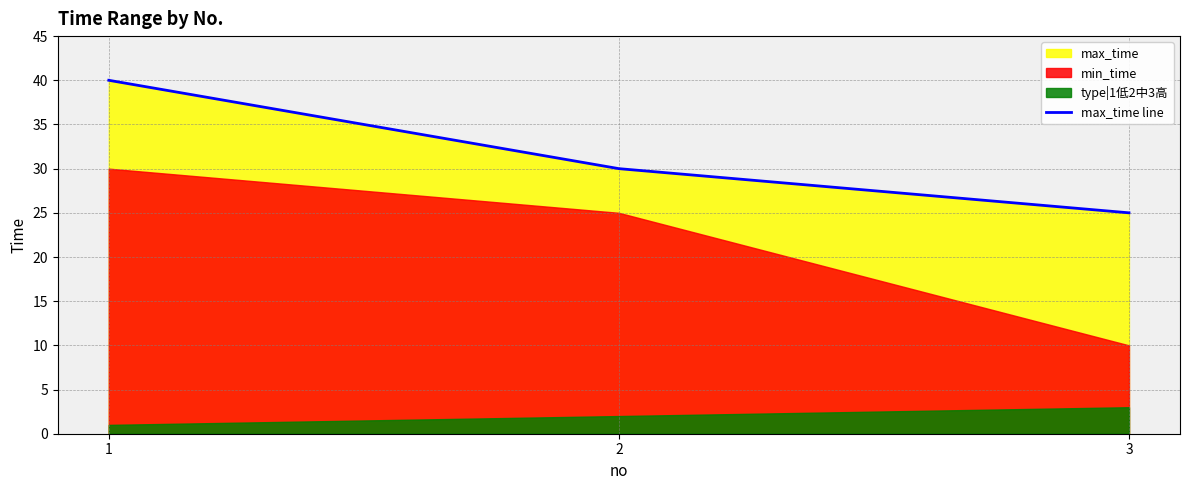

Reading right to left, extract all data points from this chart.

25	30	40